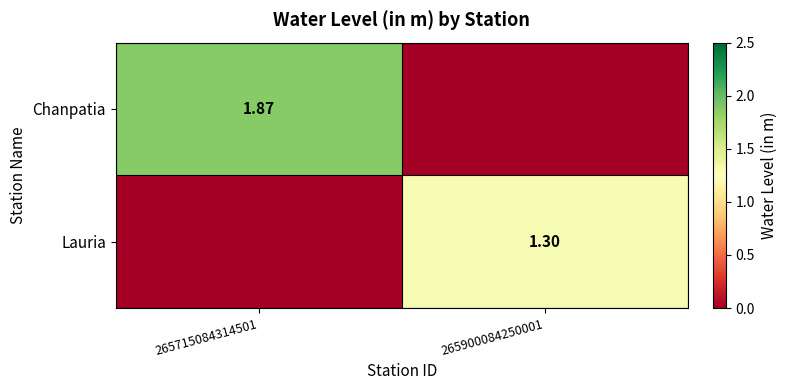

What is the difference between the maximum and minimum values in the Lauria series?

1.3